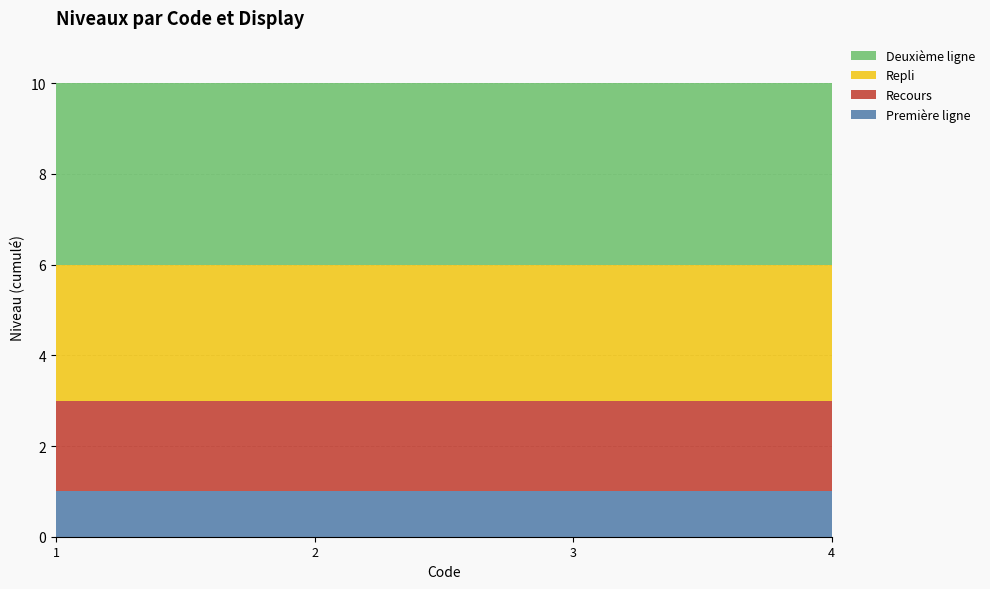

What are all the series names shown in the legend?

Deuxième ligne, Repli, Recours, Première ligne